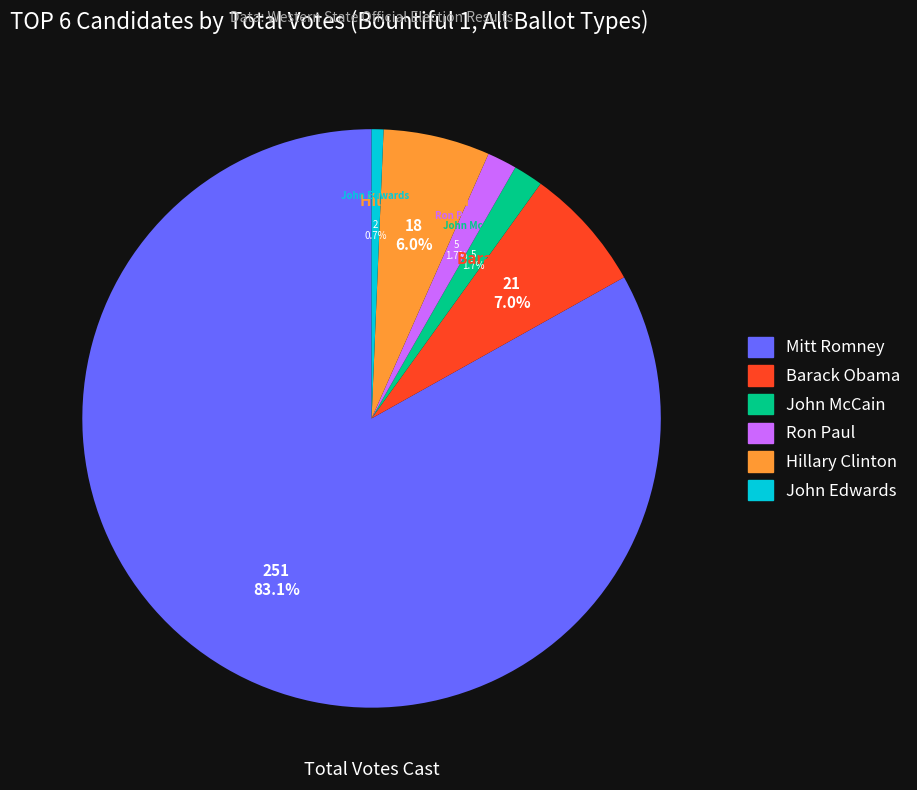

What percentage is the Mitt Romney slice, to the nearest percent?

83%